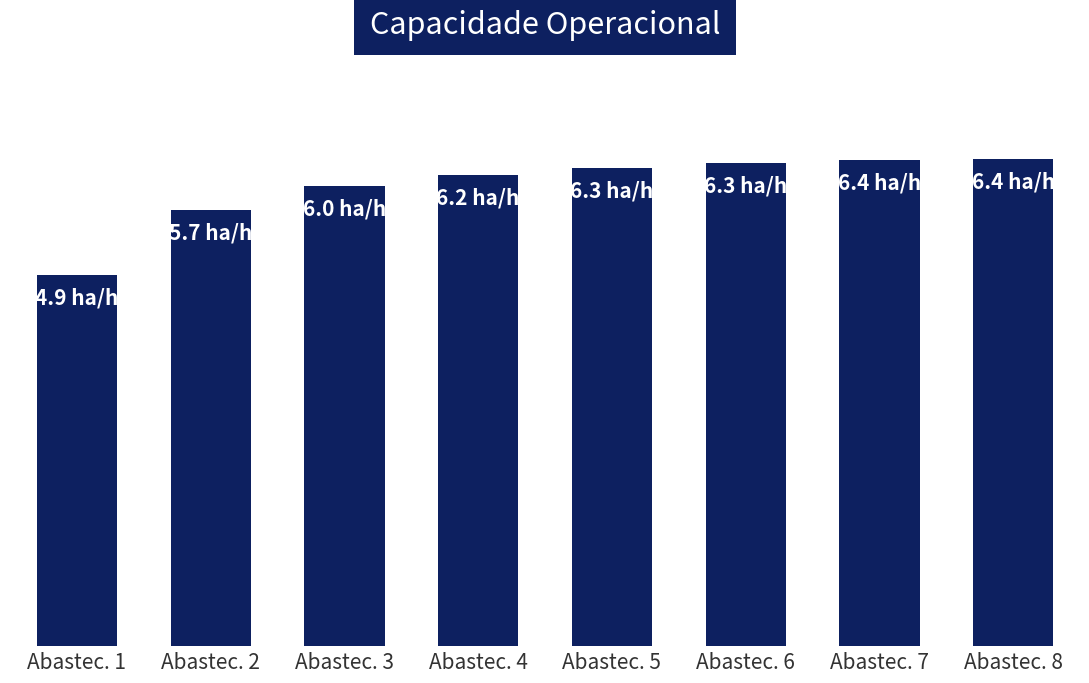

Is it true that the value at Abastec. 6 is 3.0?

False